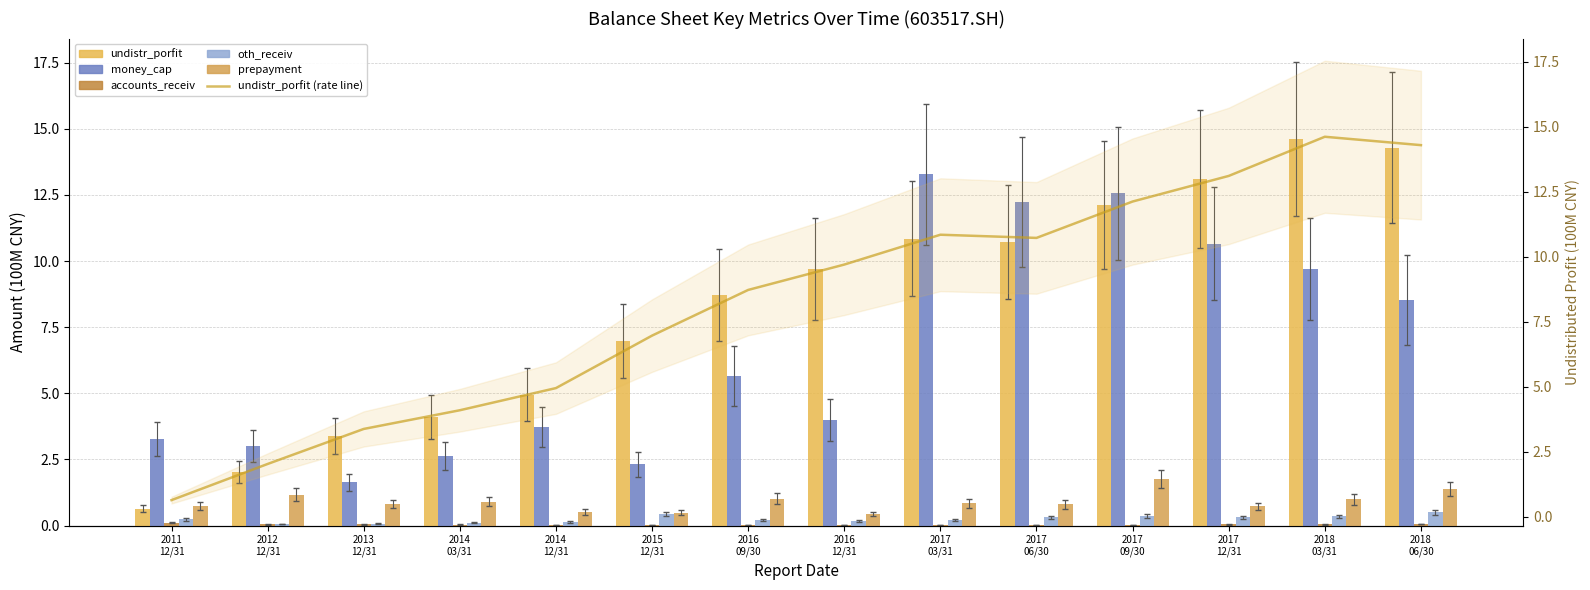

What is the maximum value for prepayment?

1.8